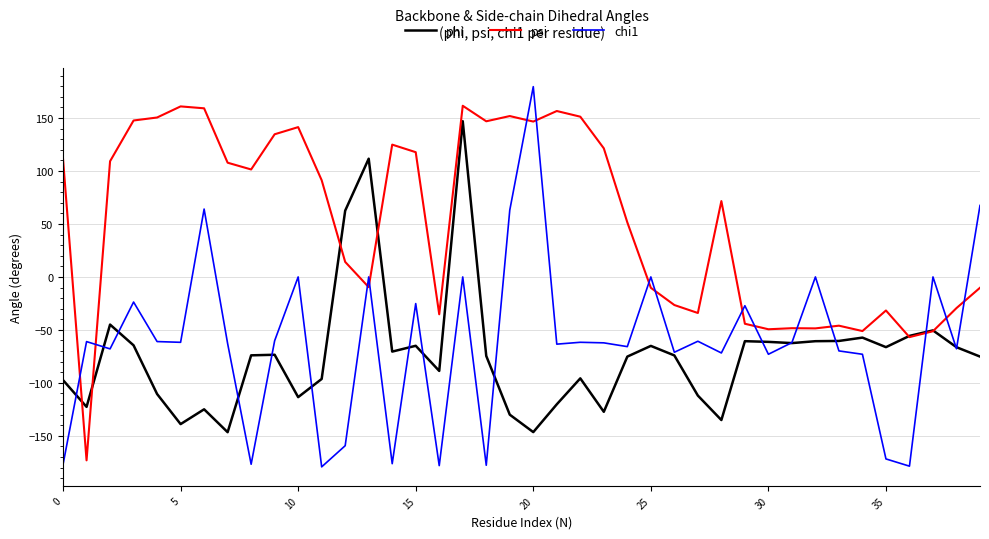

What is the minimum value for psi?

-173.1